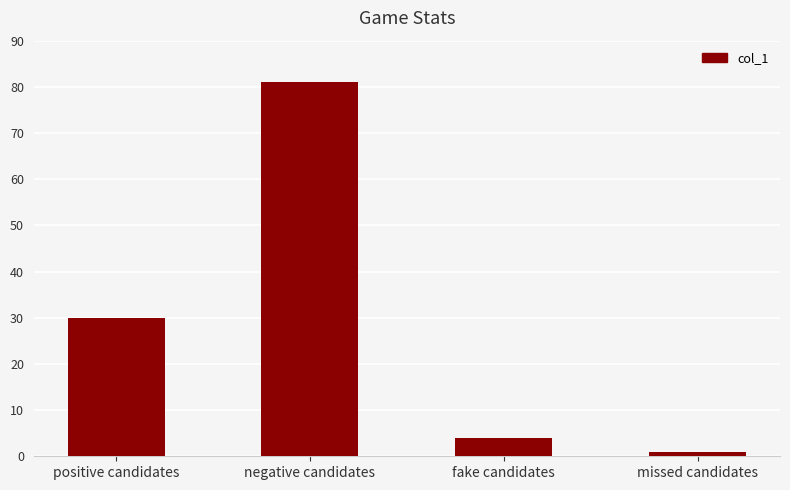

List the labels in order of value, smallest first.

missed candidates, fake candidates, positive candidates, negative candidates